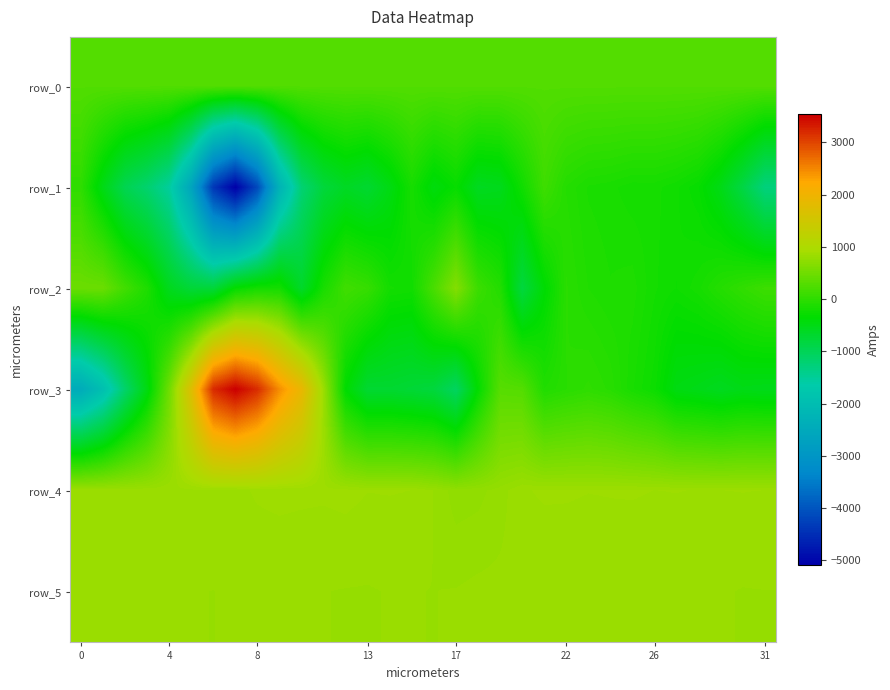

What is the greatest value displayed?

3537.0